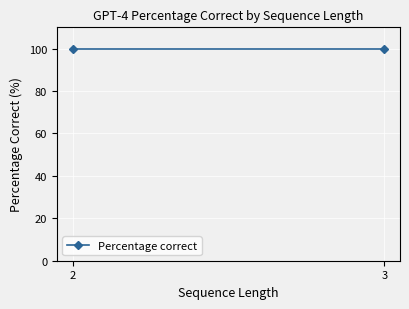

How many lines are shown in the chart?

1